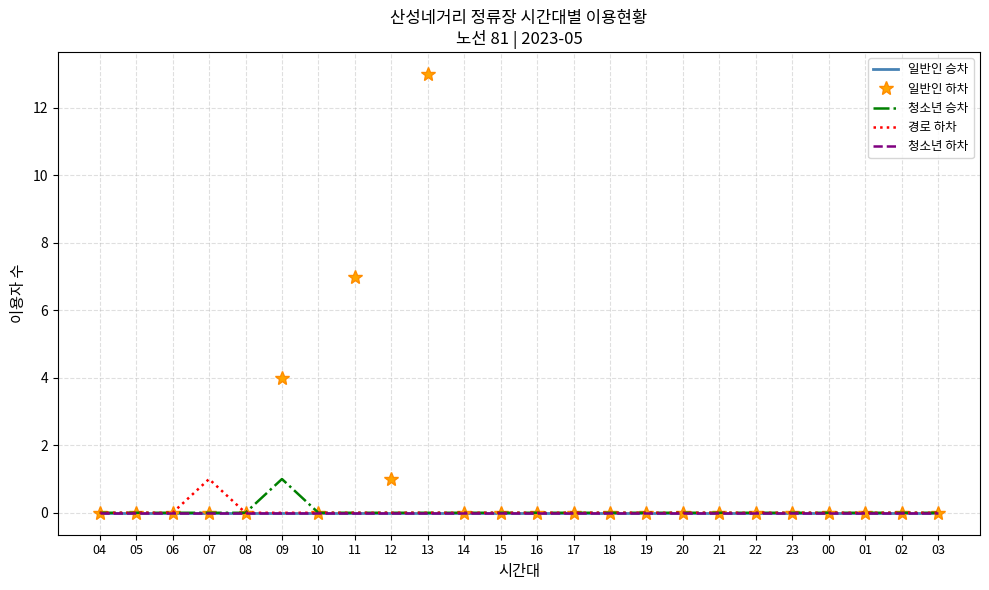

True or false: 청소년 승차 has more than 1 points higher than both neighbors.

False